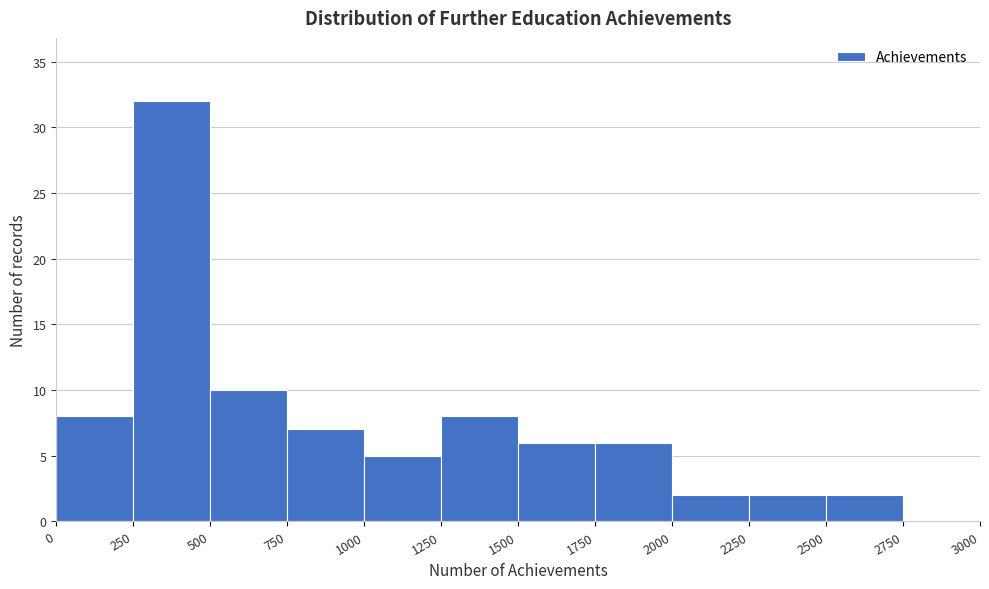

What is the height of the bar covering 1250 to 1500 on the x-axis? The values are not printed on the chart, so give them approximately, as read against the axis.

8